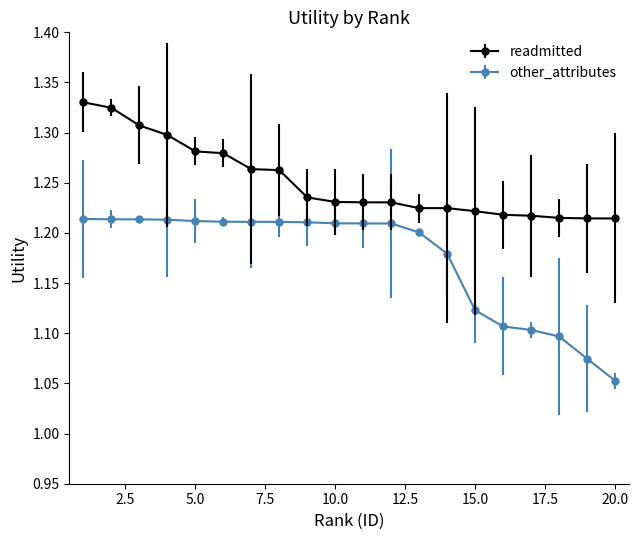

Count the other_attributes values in the range 1 to 2.

20